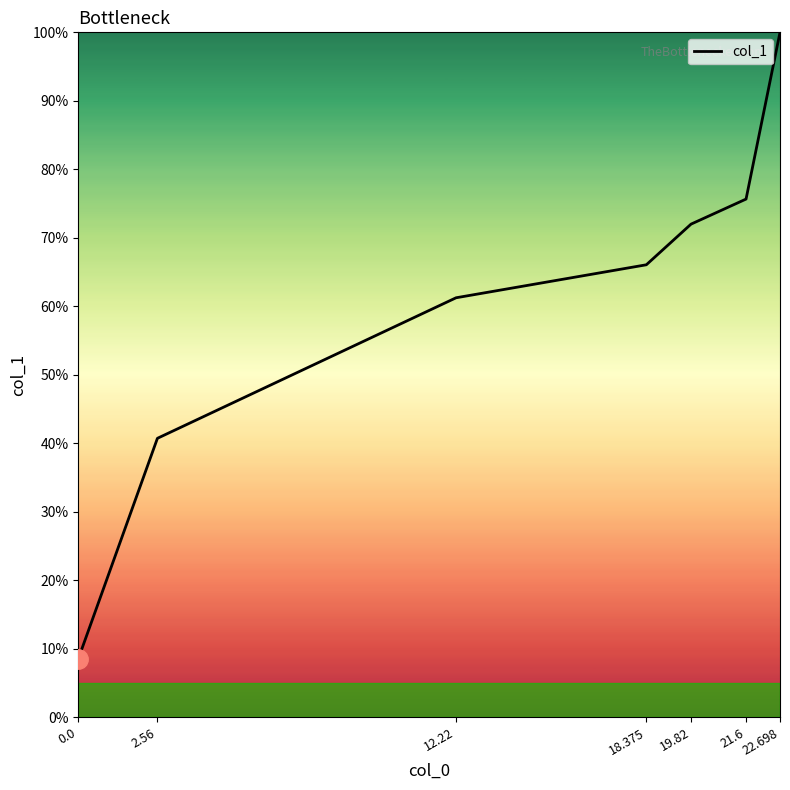

What is the label of the 6th point from the left?

21.6